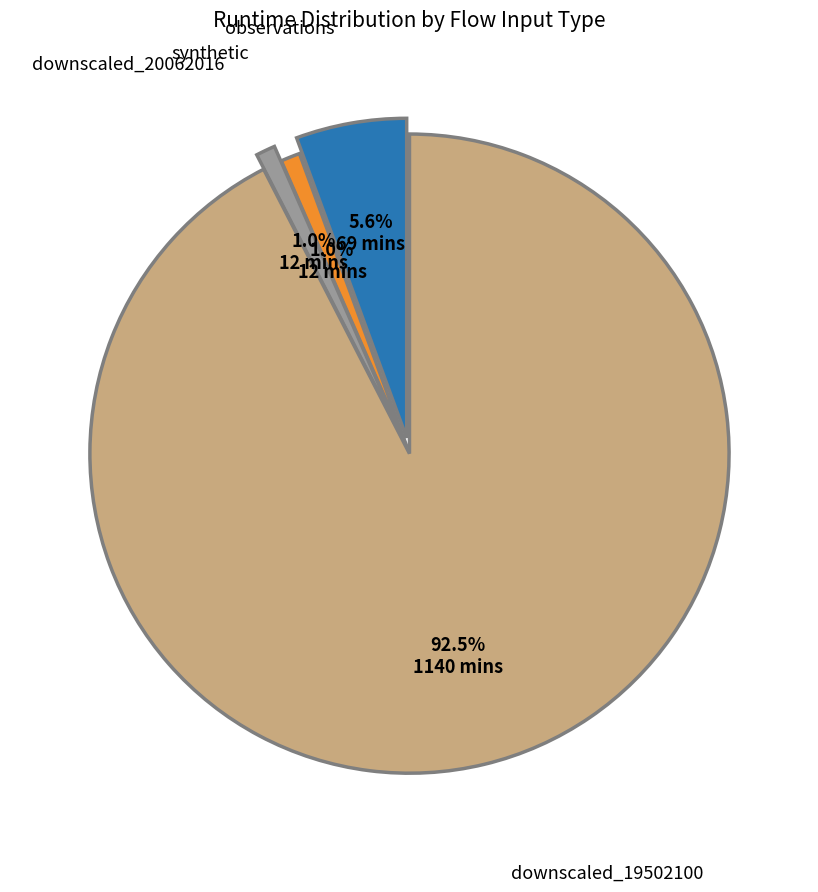

Is there any slice that represents more than half of the pie?

Yes